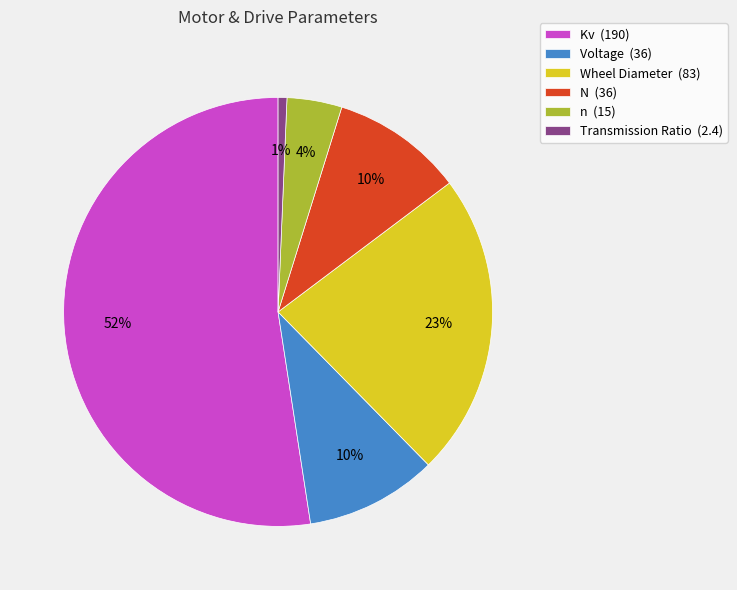

Does Kv represent more than half of the total?

Yes